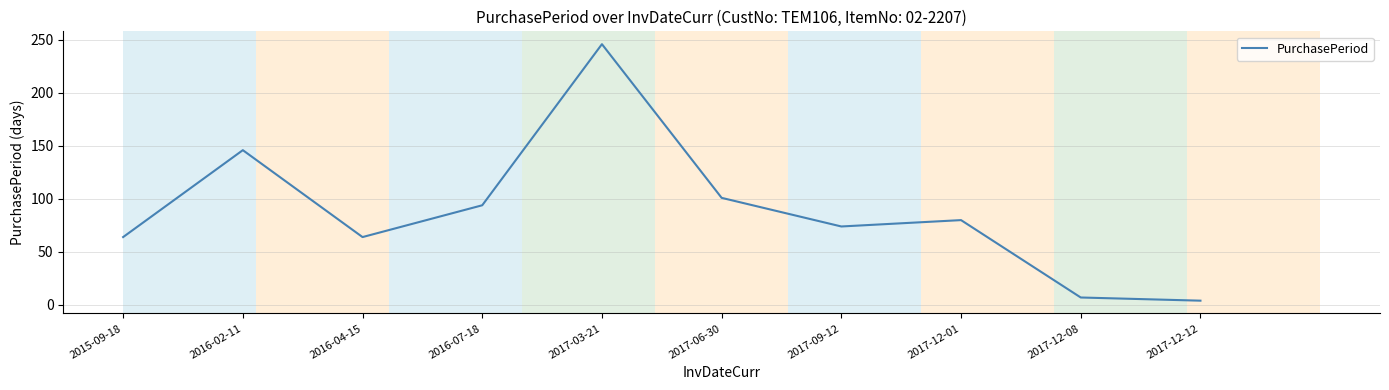

Between 2017-12-01 and 2017-12-08, which is larger?

2017-12-01